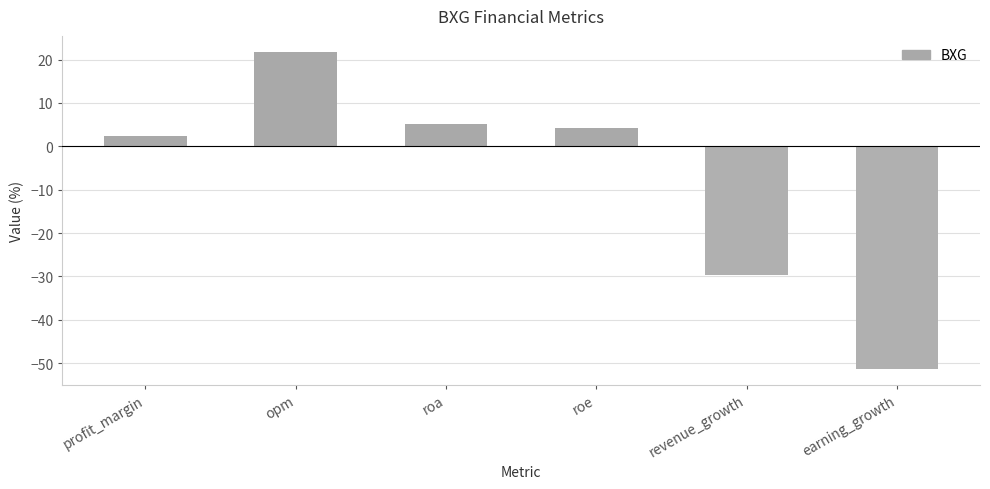

The value at profit_margin is 2.4. True or false?

True